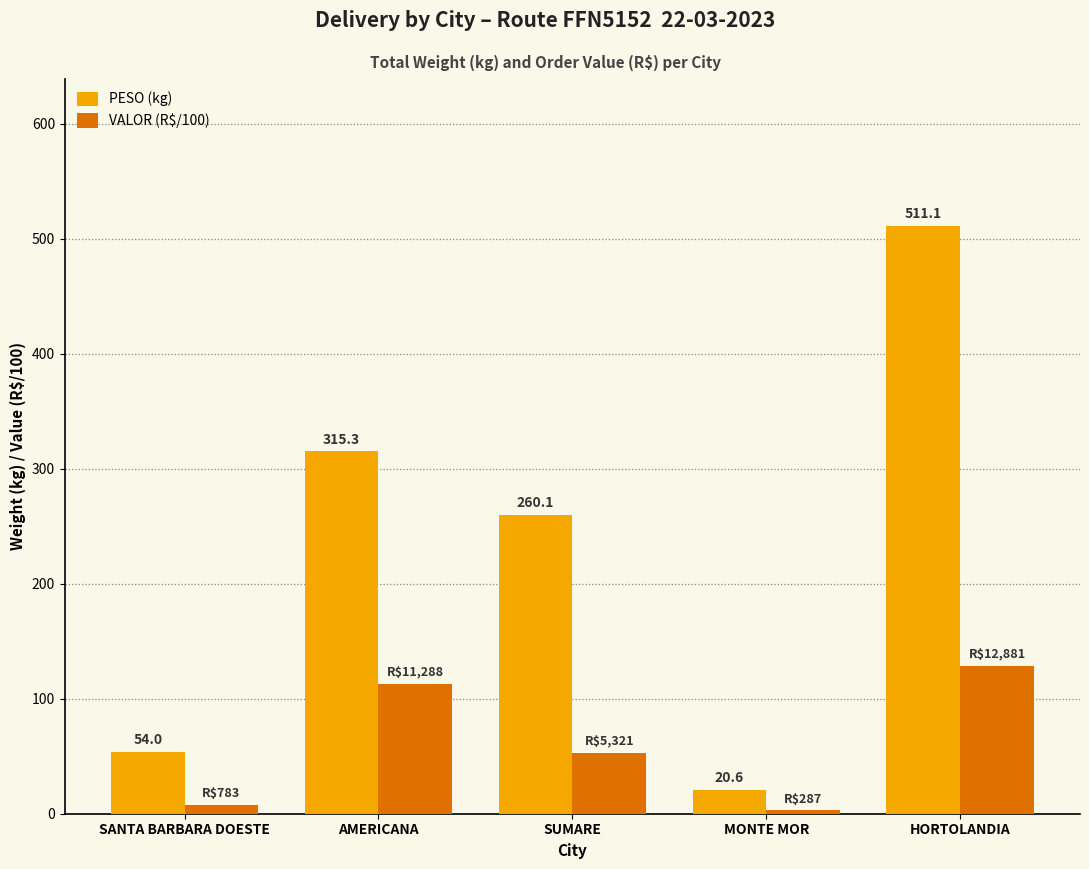

How many bars are there in total?

10